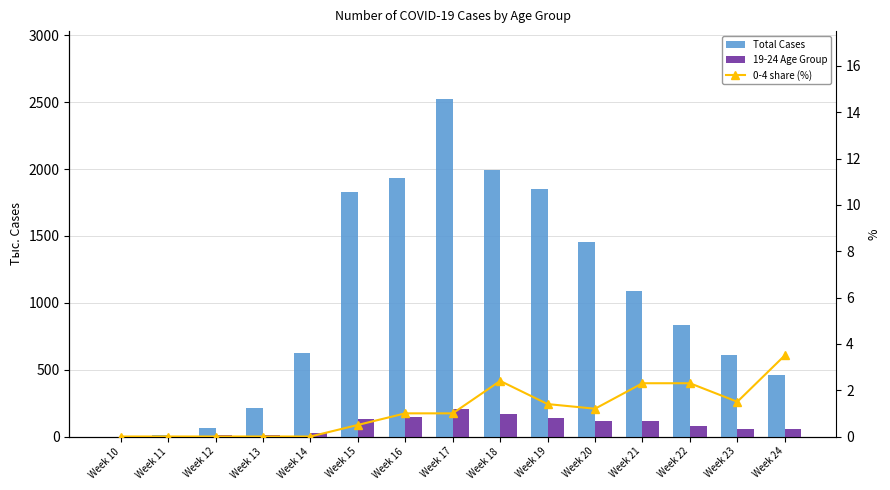

Is the value of Total Cases at Week 22 greater than the value of 0-4 share (%) at Week 12?

Yes